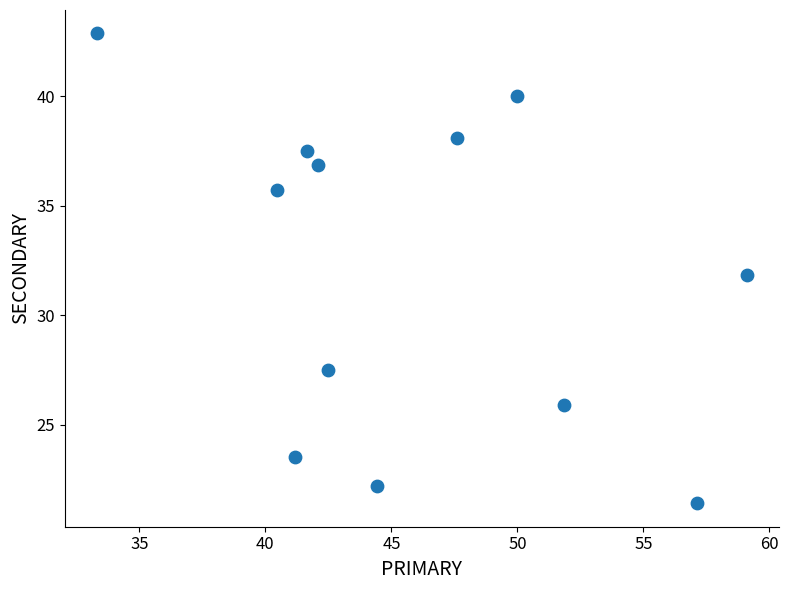

What is the range of Y values (max minus min)?

21.4